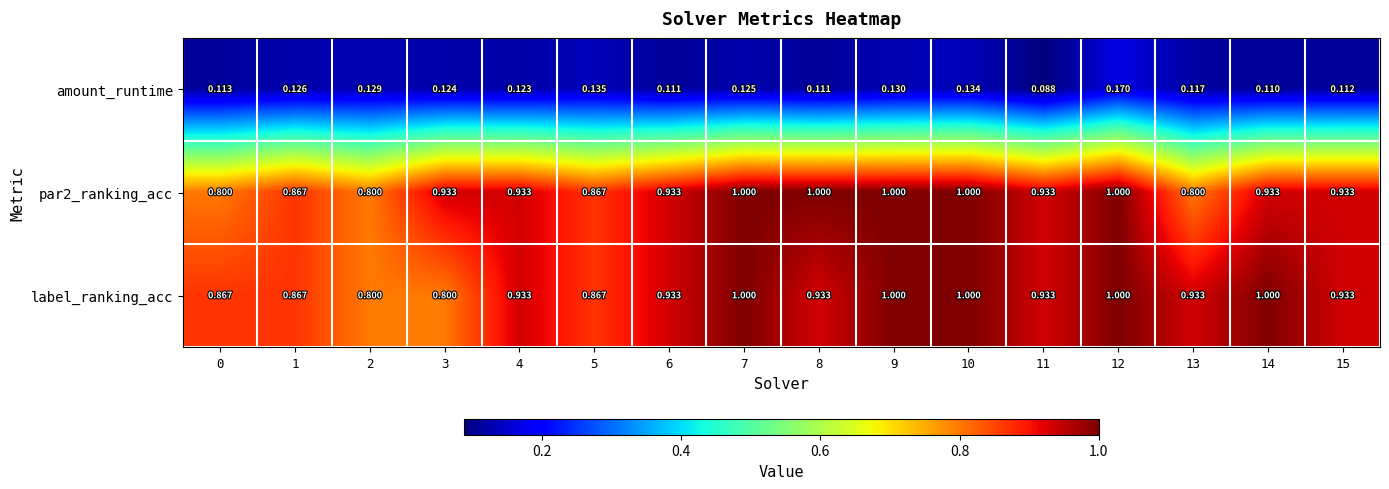

Which series has the largest total across all categories?

label_ranking_acc